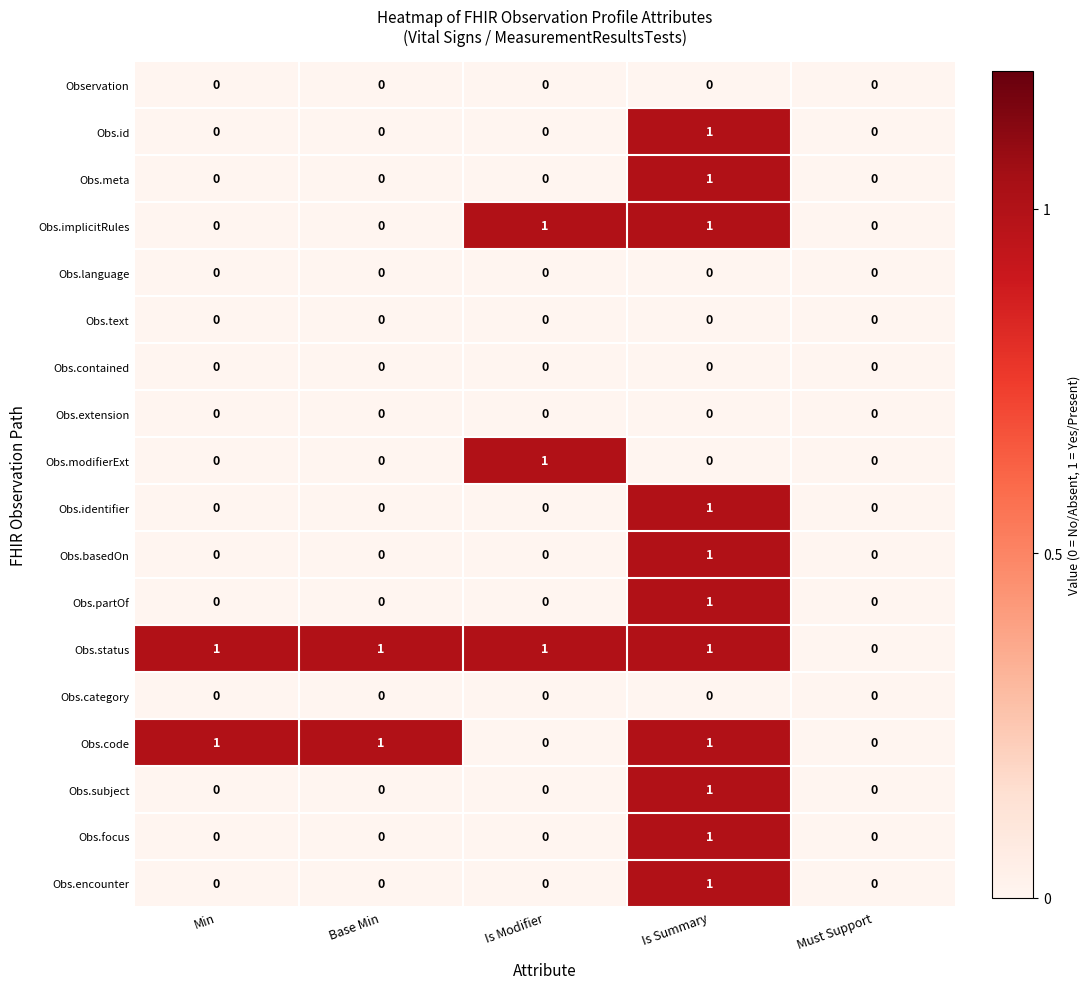

Which series has the largest total across all categories?

Obs.status